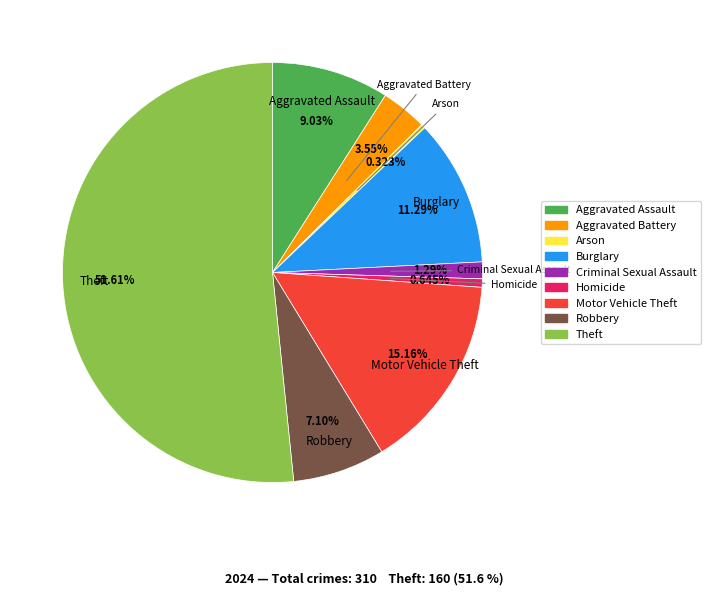

Which slice is the largest?

Theft